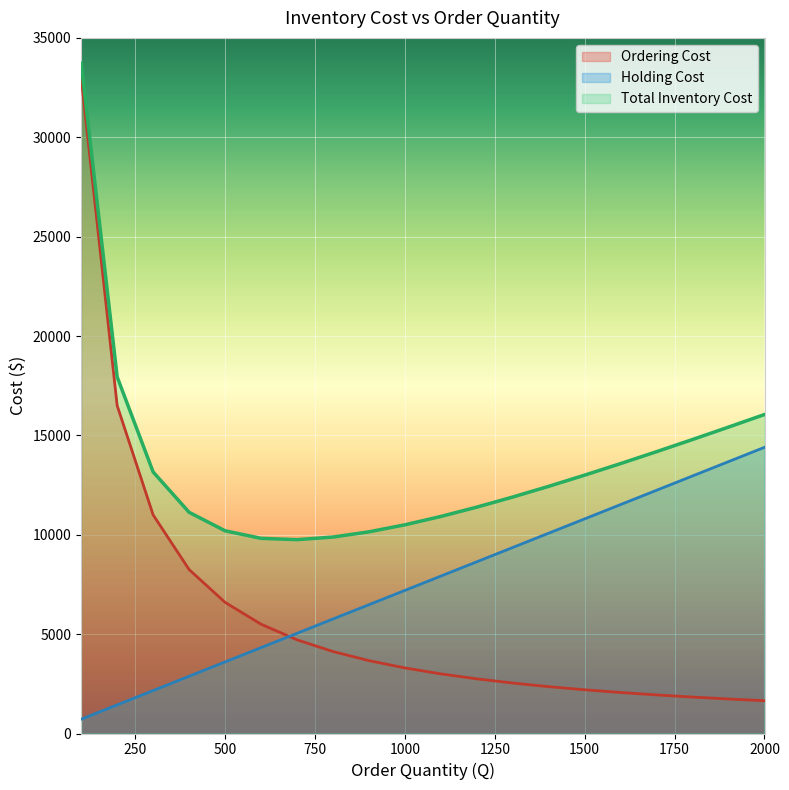

Is it true that Ordering Cost equals 3666.7 at 900?

True